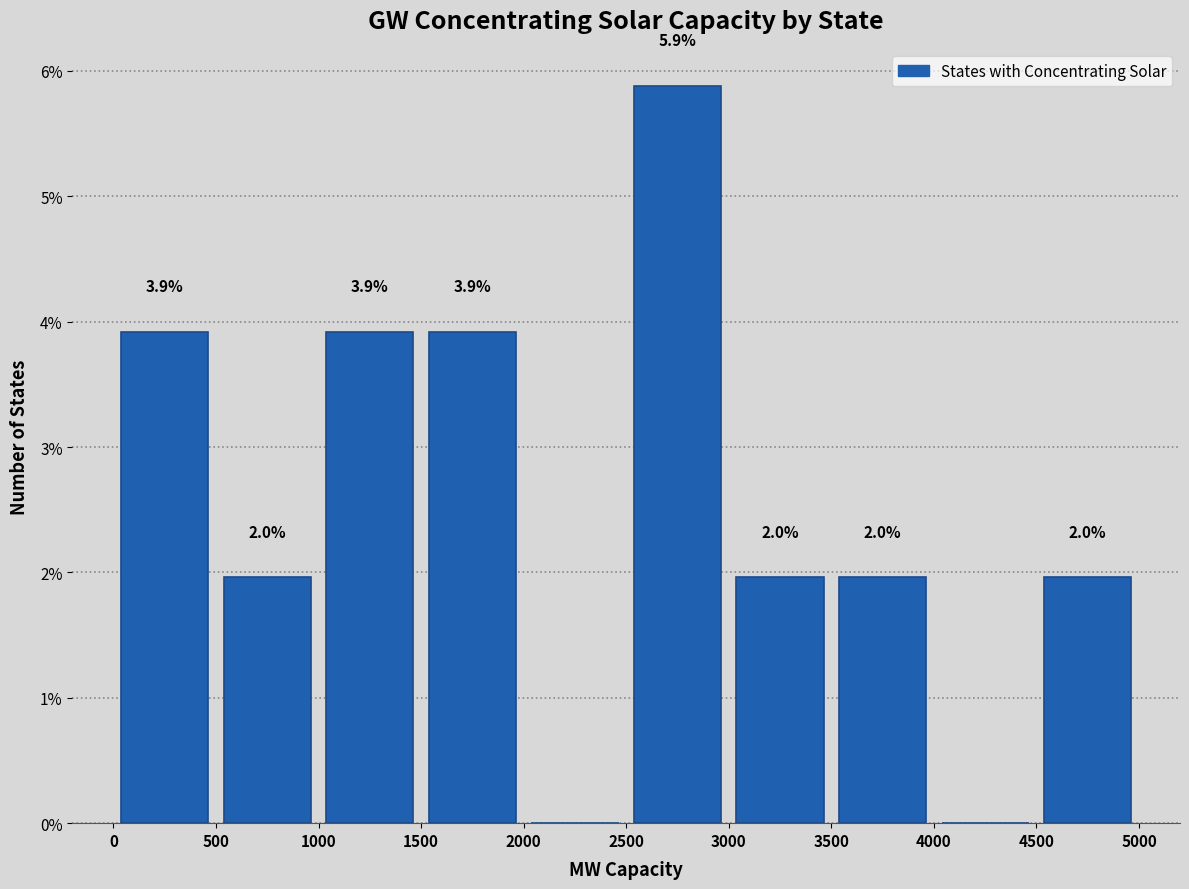

Which range on the x-axis has the tallest bar?

2500 to 3000